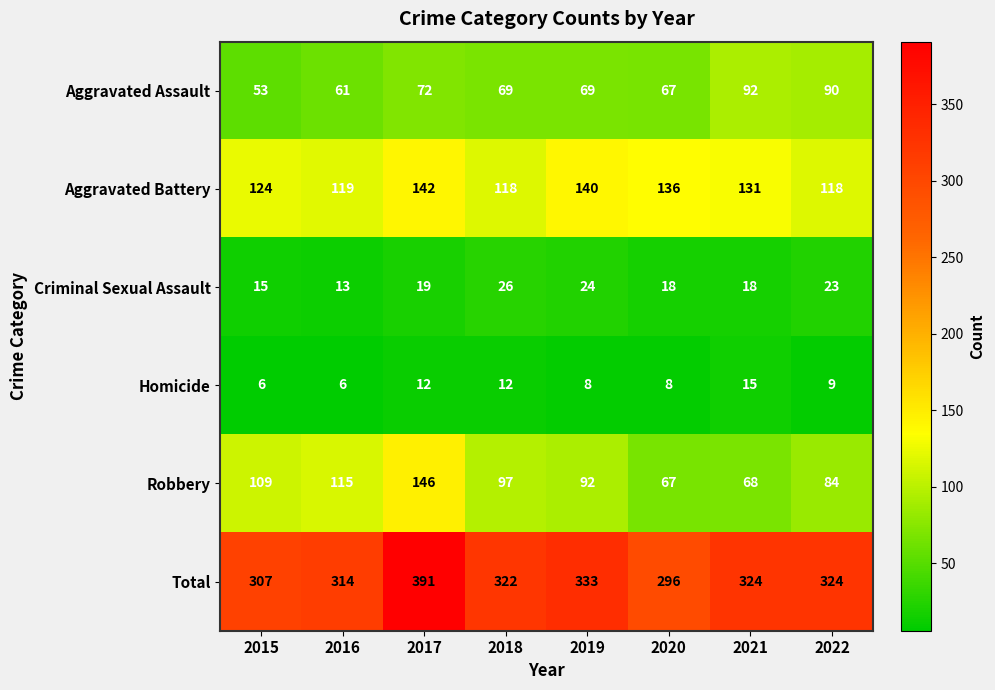

What is the minimum value for Aggravated Battery?

118